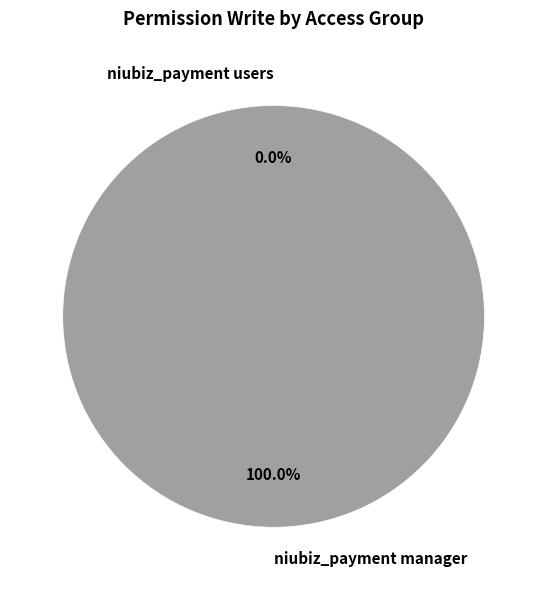

True or false: niubiz_payment manager accounts for 94% of the total.

False